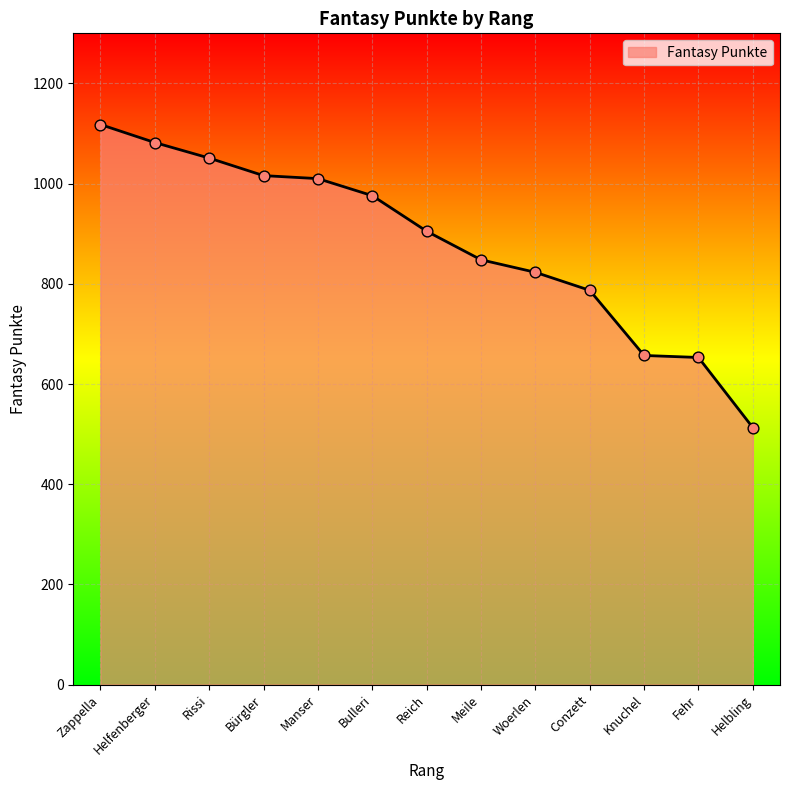

Which has a higher value, Helfenberger or Woerlen?

Helfenberger